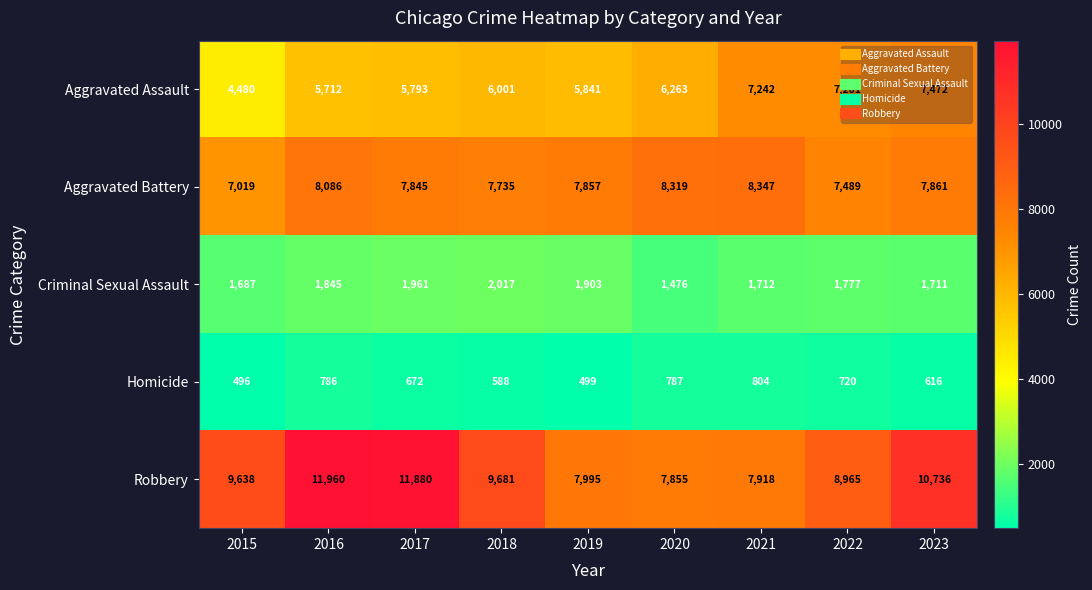

What is the difference between the highest and lowest values at 2016?

11174